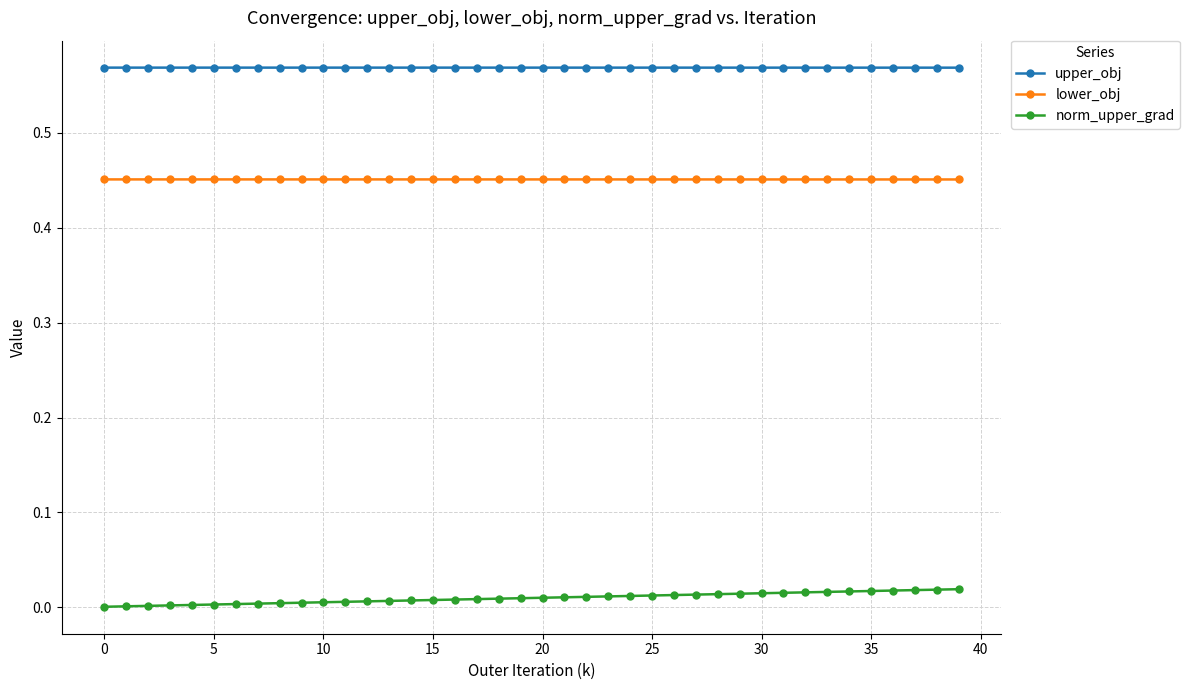

Which series has the largest total across all categories?

upper_obj